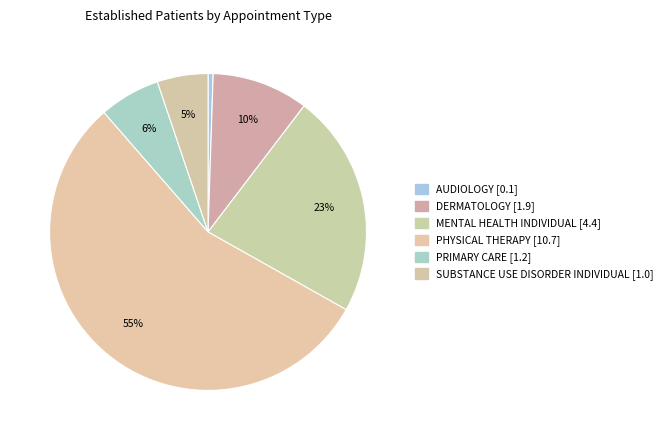

What percentage is NOT represented by AUDIOLOGY?

99.5%